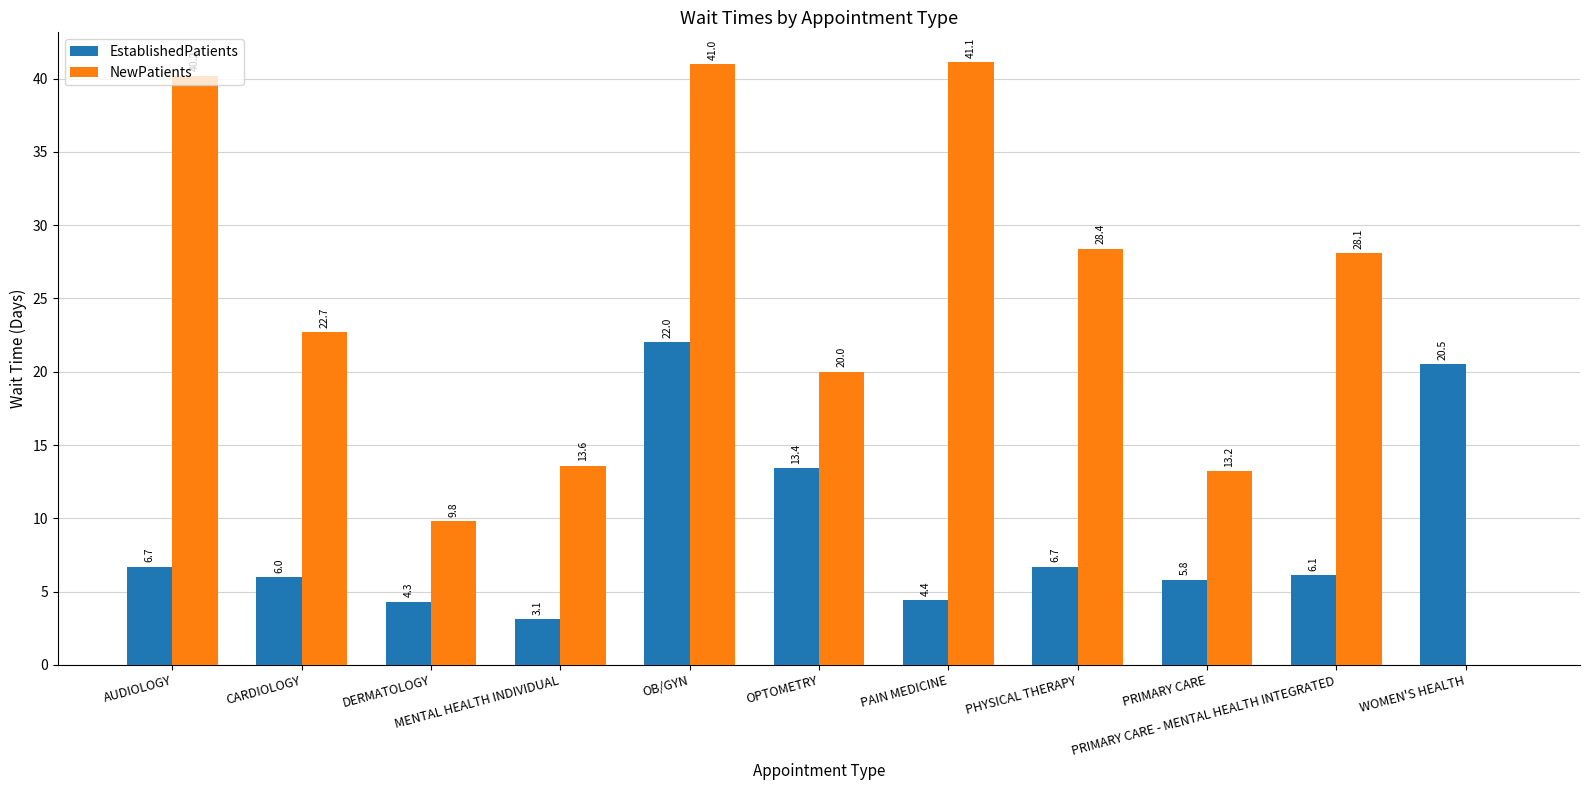

What is the sum of all EstablishedPatients values?

99.0